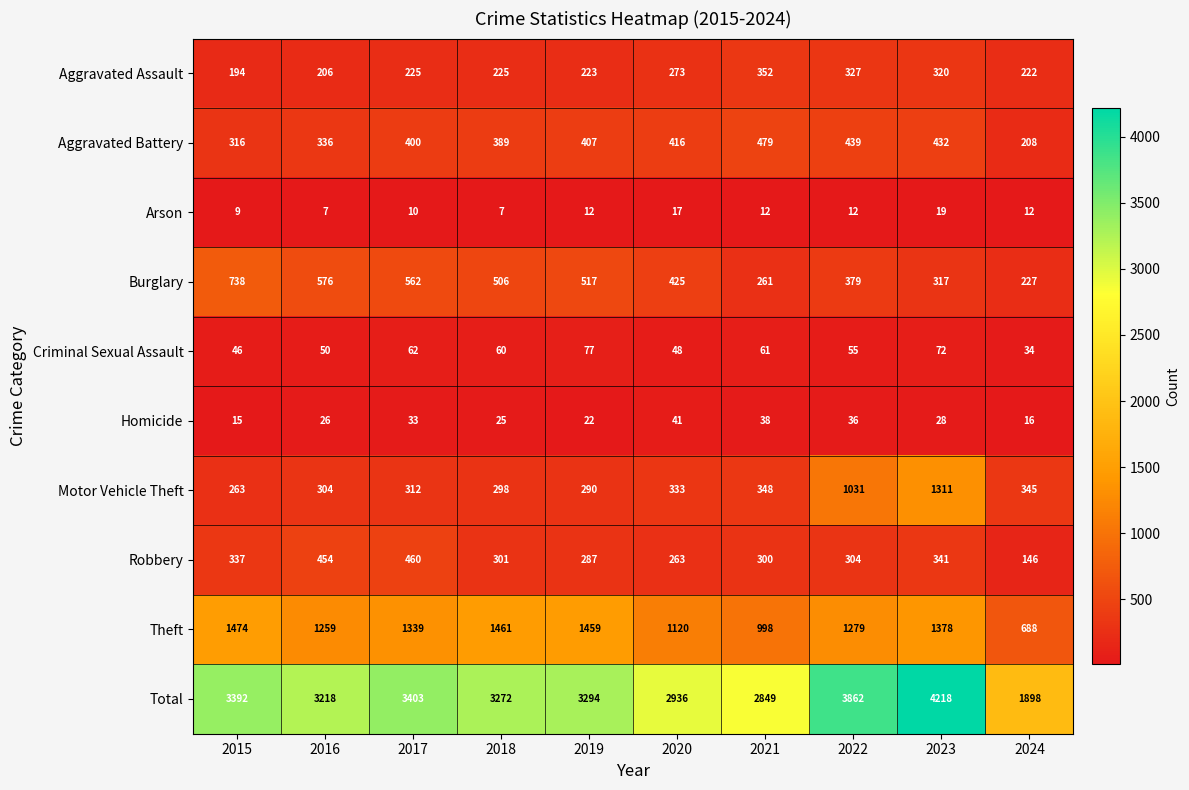

Where is Burglary nearest to the value 482?

2018